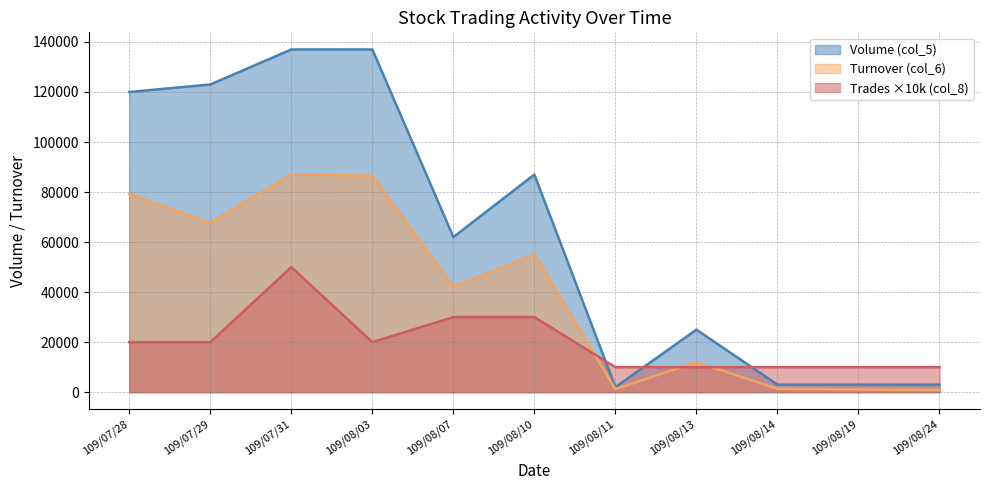

What is the sum of all Turnover (col_6) values?

434210